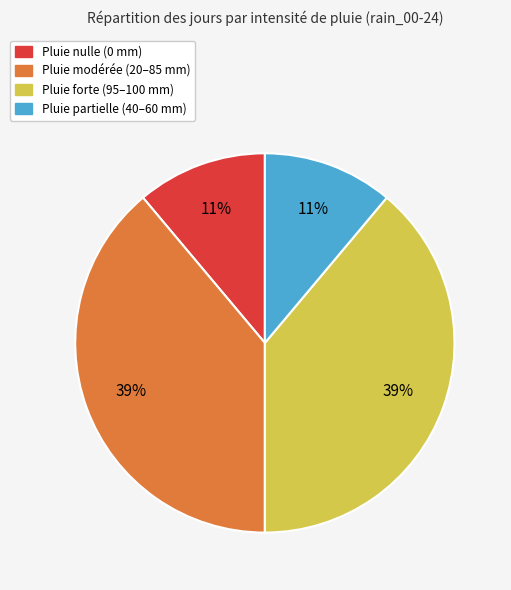

To the nearest percent, what is the difference between the largest and smallest slice percentages?

28%